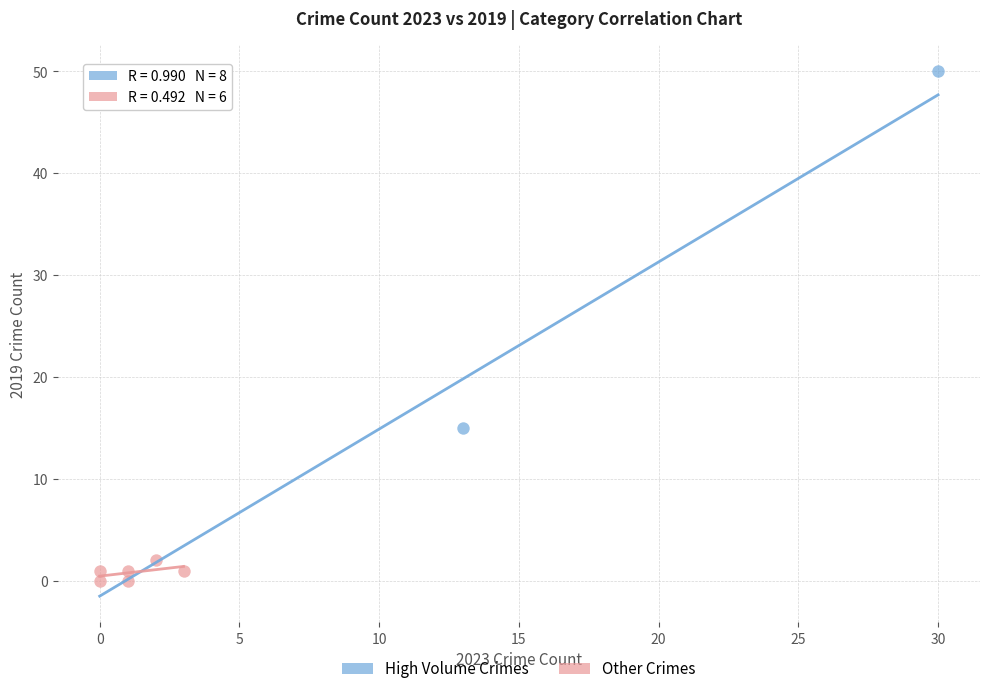

What are all the series names shown in the legend?

High Volume Crimes, Other Crimes